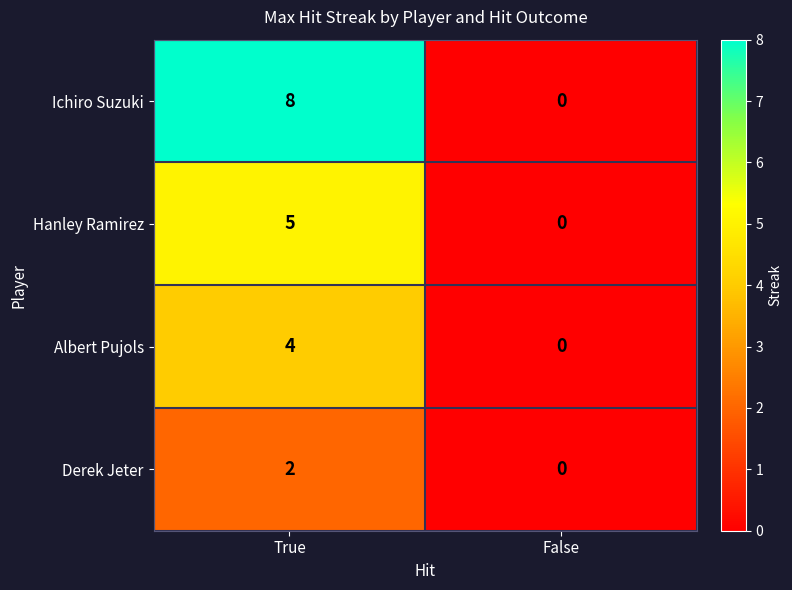

What is the approximate value of Hanley Ramirez at True?

5